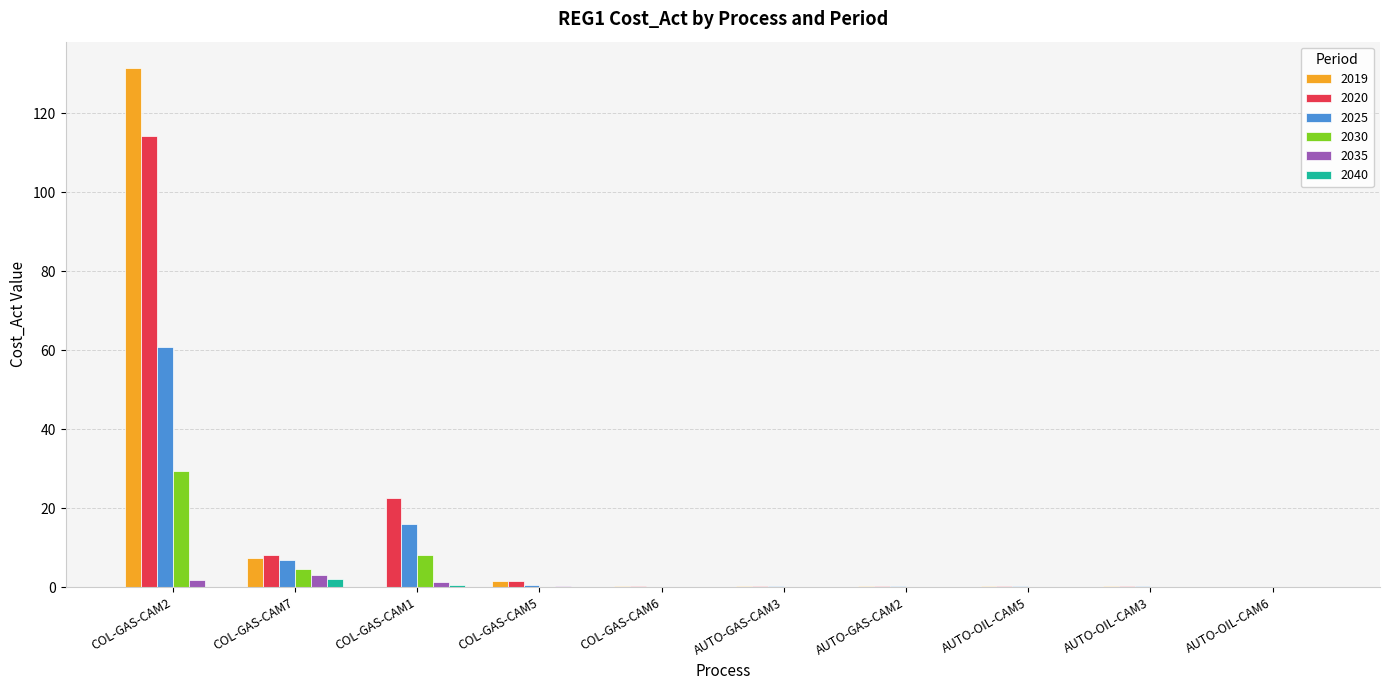

What is the sum of all 2020 values?

148.6